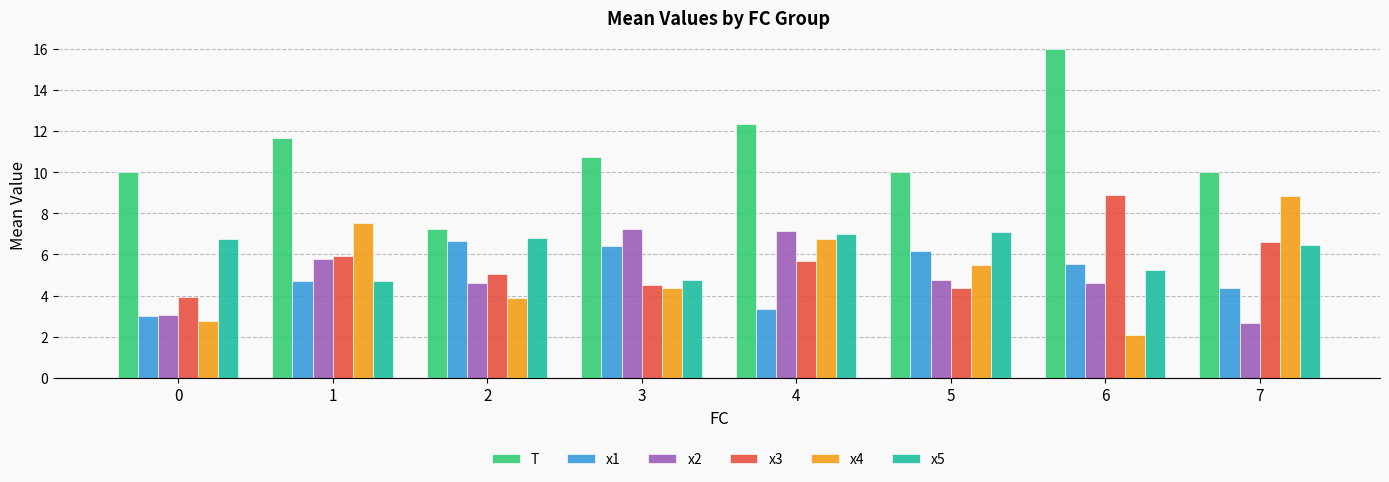

What is the difference between the second highest and minimum values in the x4 series?

5.5